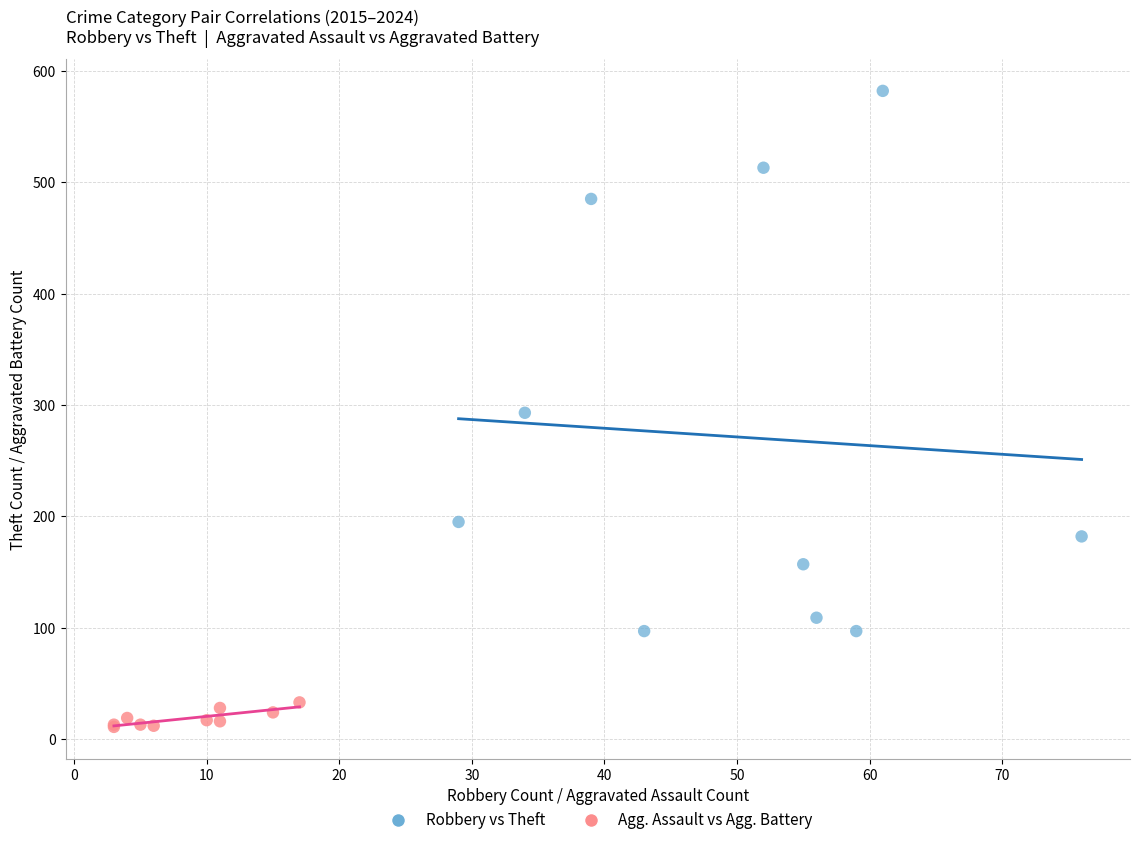

Which series has the widest spread of Y values?

Robbery vs Theft